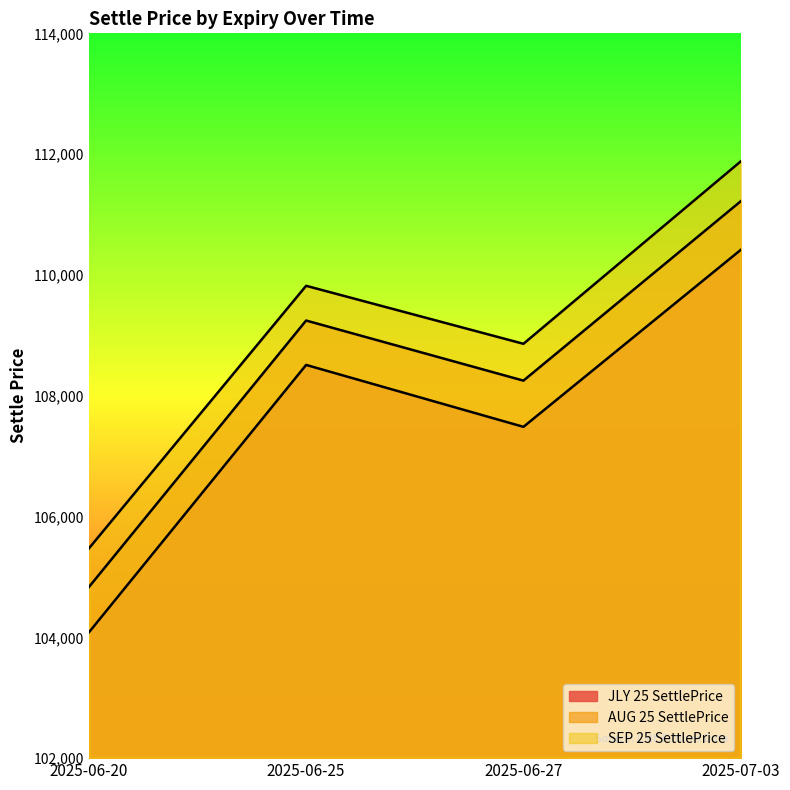

Does the chart have visible grid lines?

No